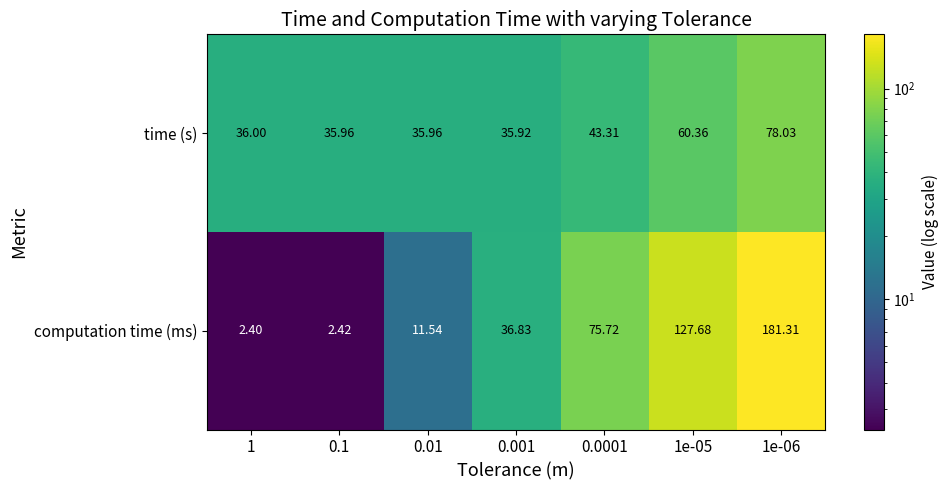

Which series changed the most between 0.0001 and 1e-05?

computation time (ms)